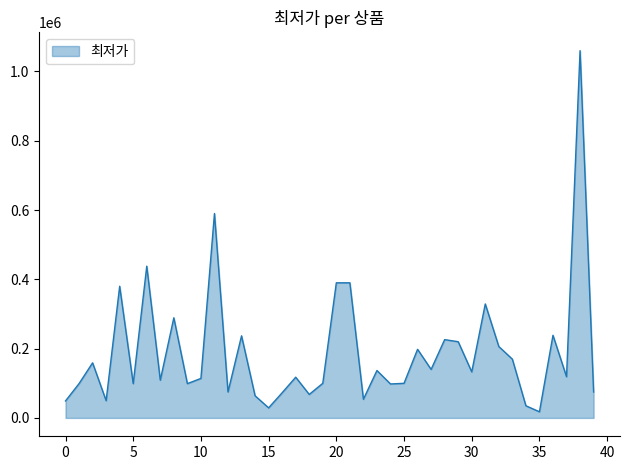

What is the difference between the maximum and minimum values?

1042260